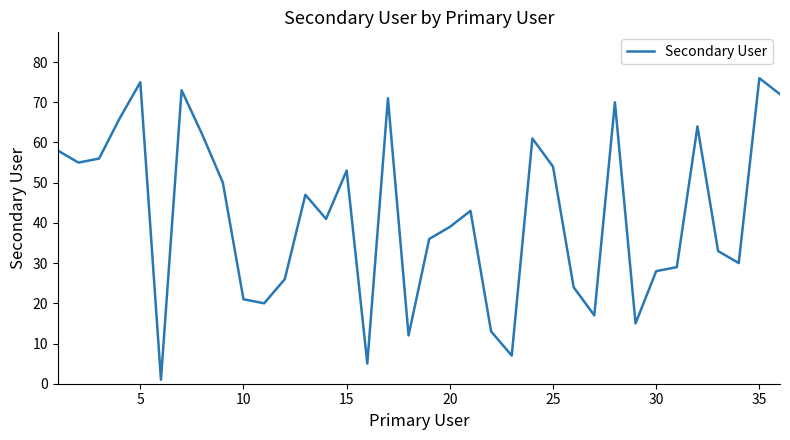

What is the greatest value displayed?

76